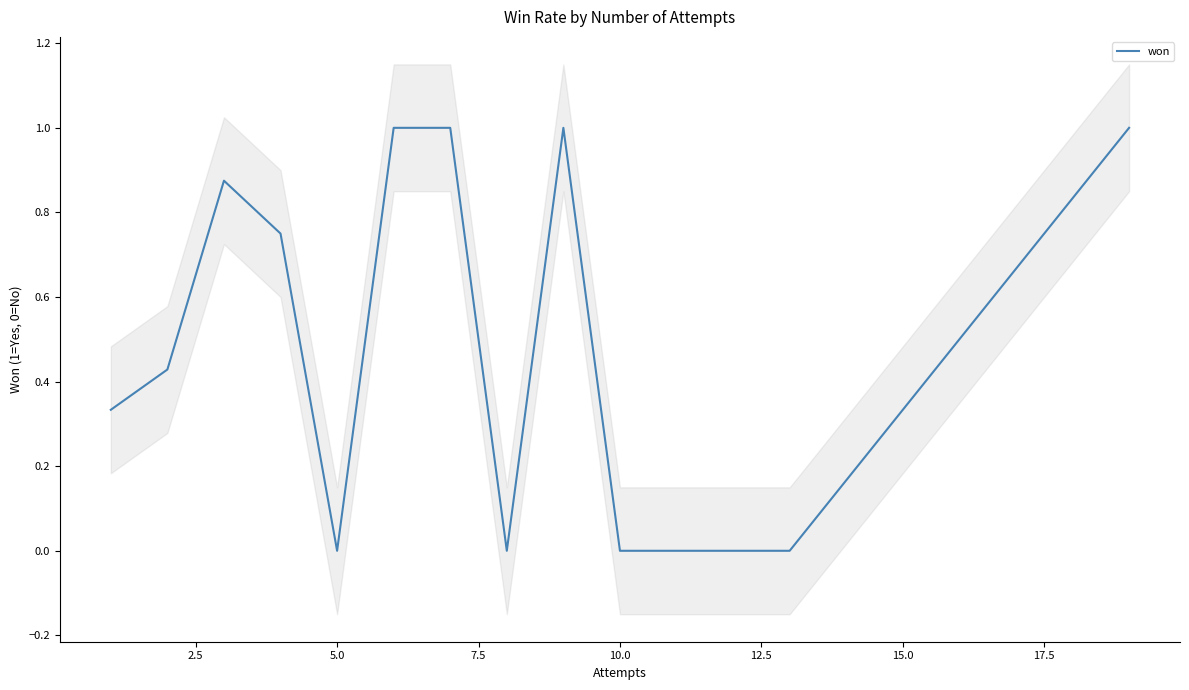

What is the maximum value shown in the chart?

1.0